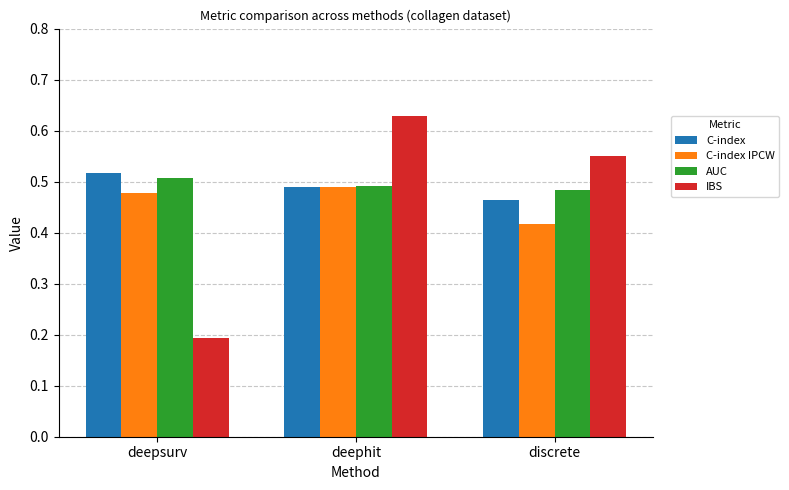

How many groups of bars are there?

3